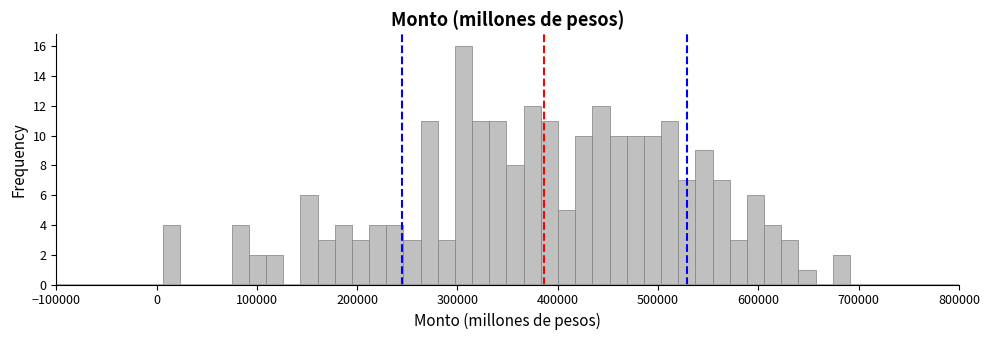

Read against the x-axis, roughly where is the centre of the tallest bar?

310000